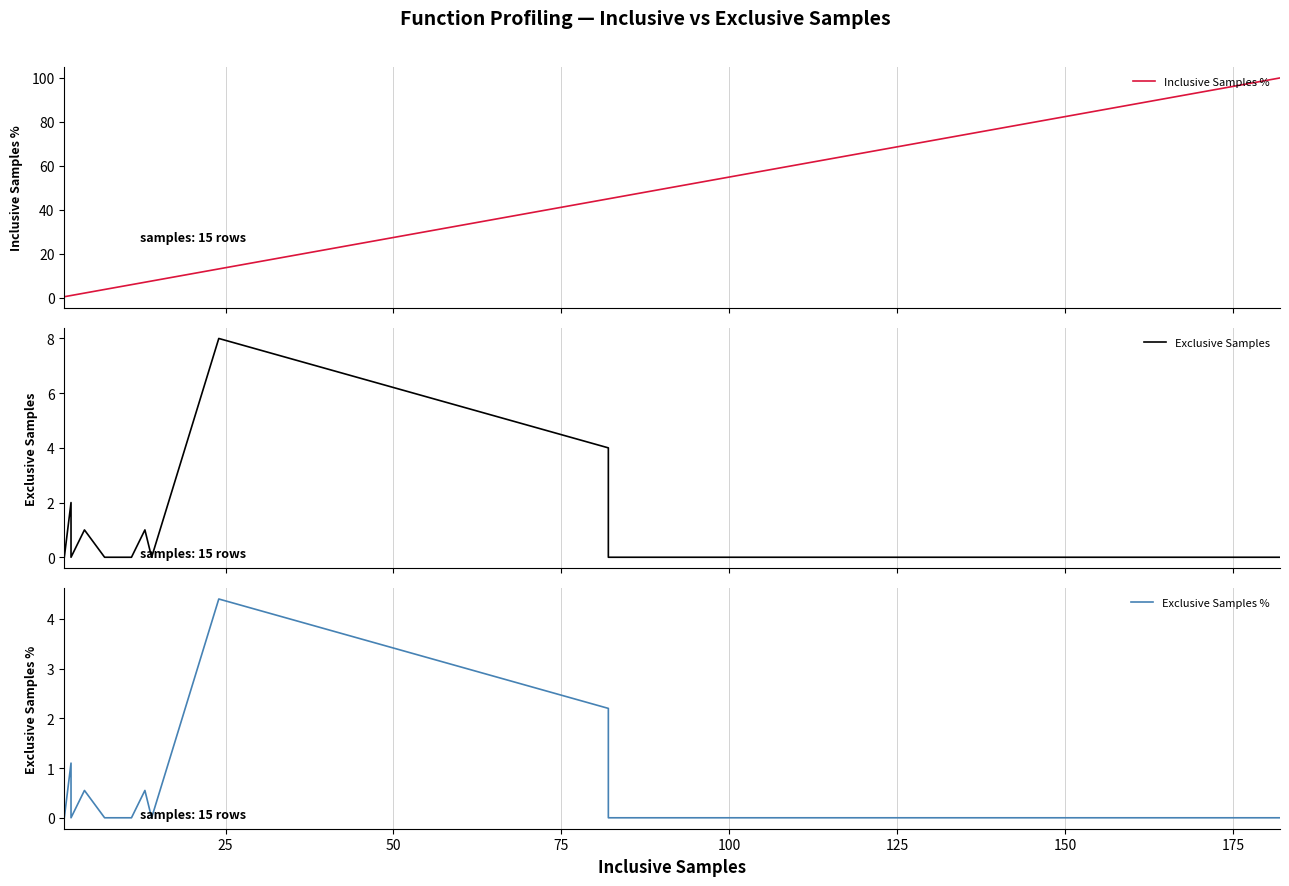

What is the average value of the Exclusive Samples % series?

0.6